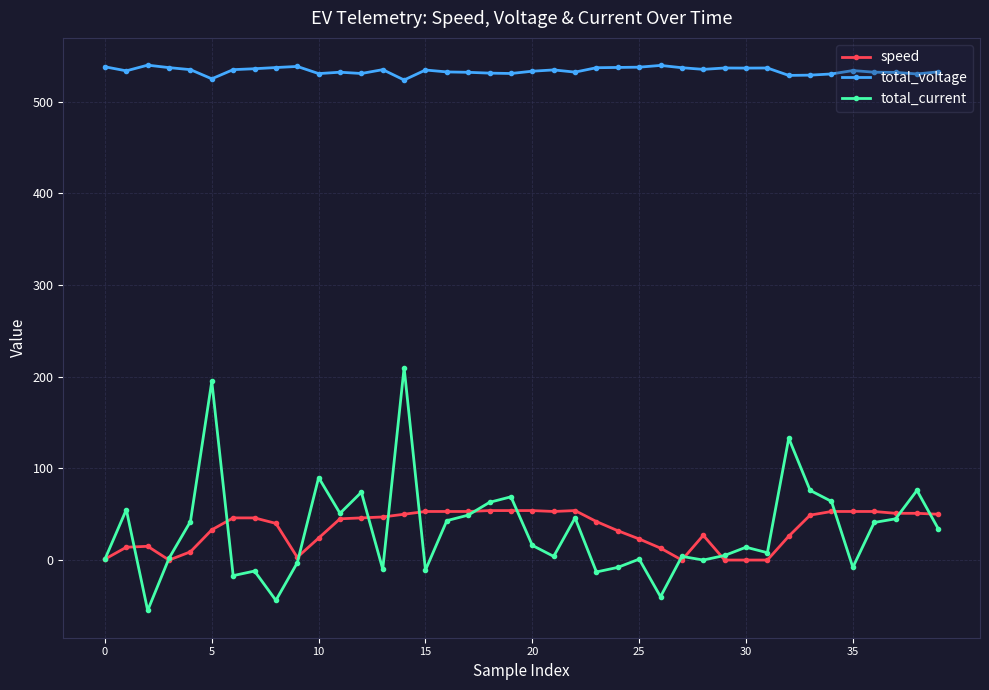

What is the minimum value shown in the chart?

-55.0